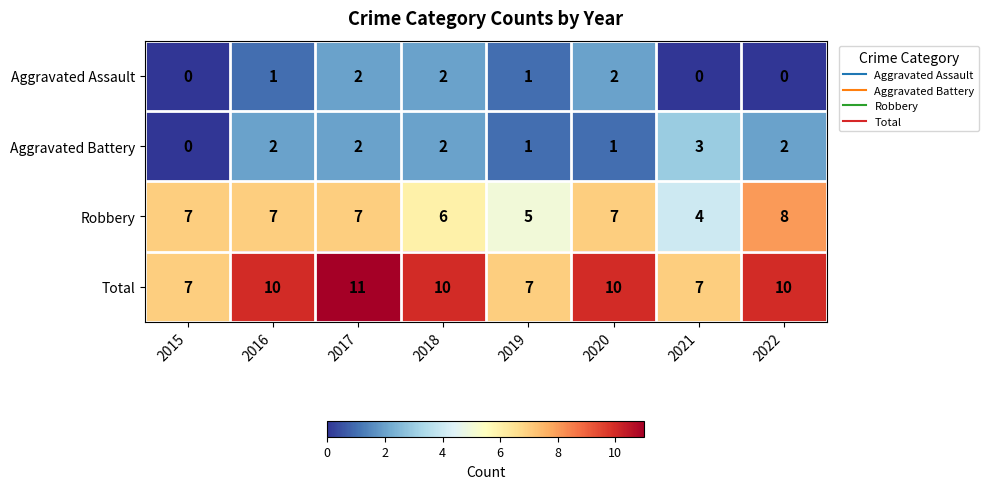

What is the sum of all Aggravated Assault values?

8